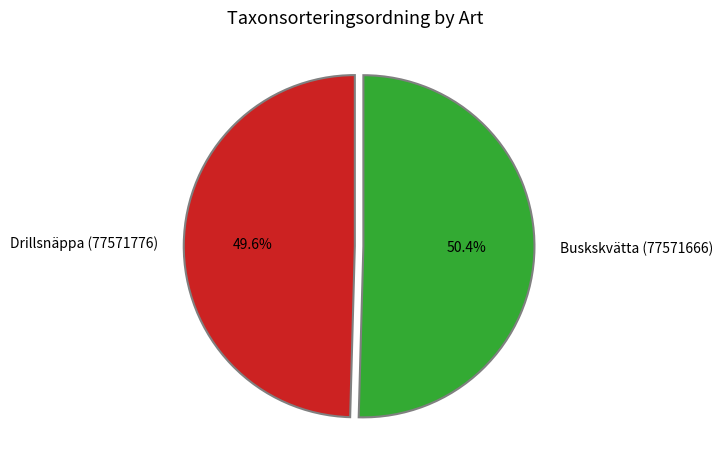

Does Buskskvätta (77571666) represent more than half of the total?

Yes